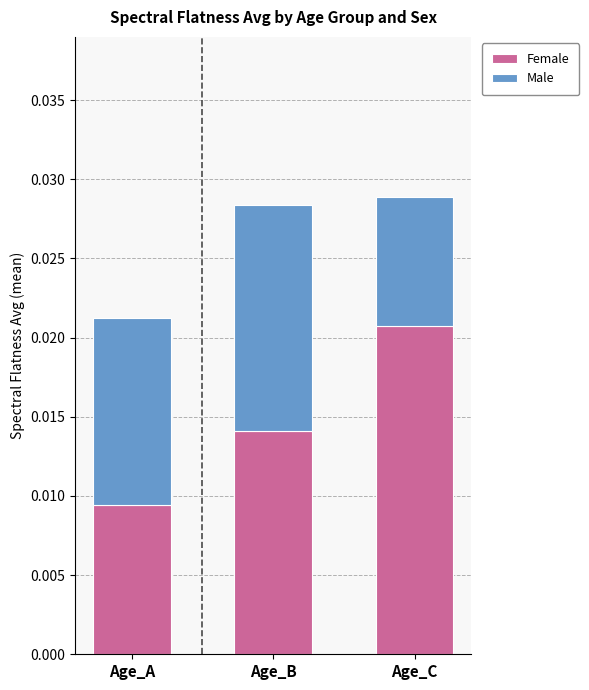

Are the bars grouped side by side (vs. stacked)?

No